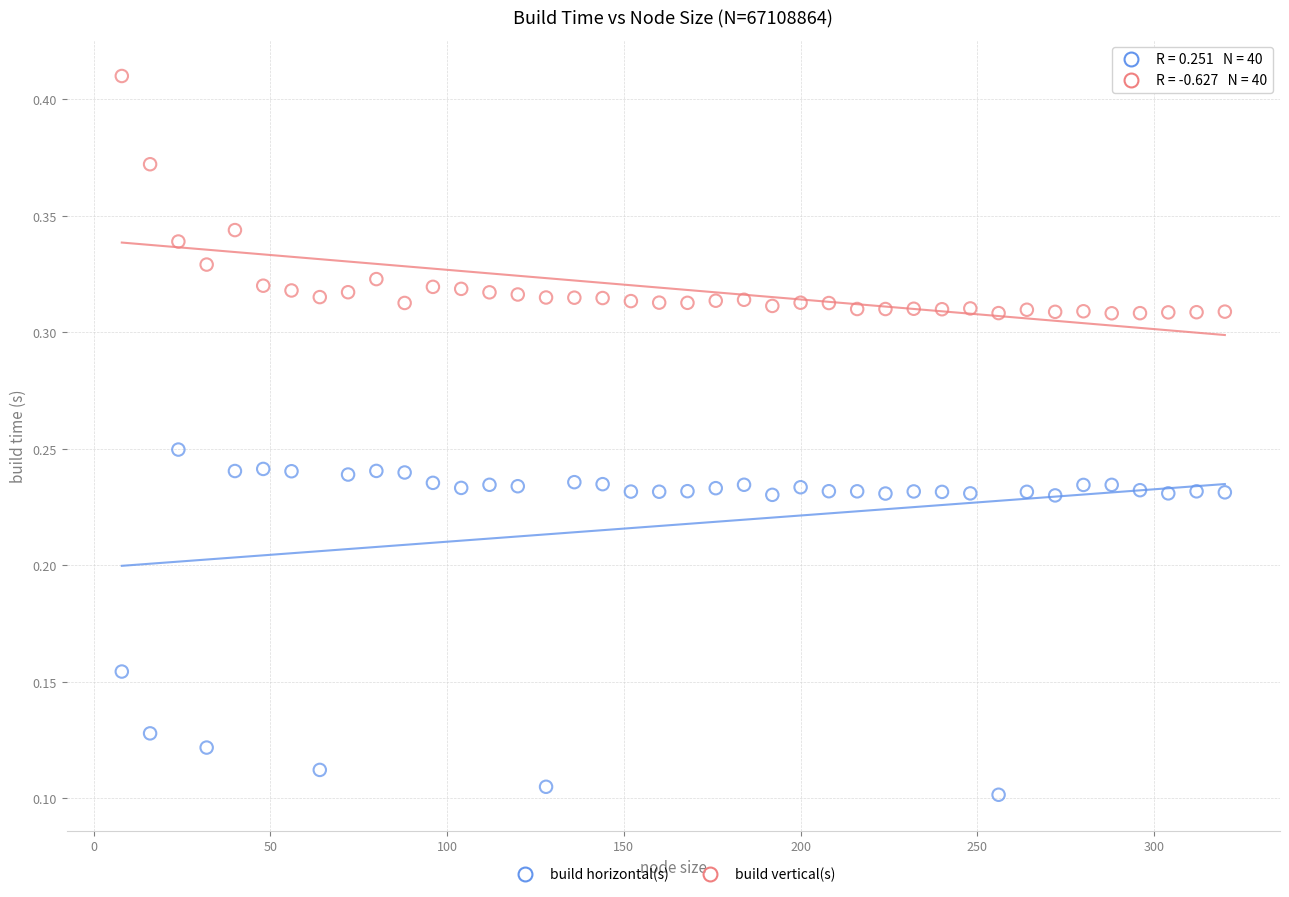

Across all data points, what is the range of X values (max minus min)?

312.0